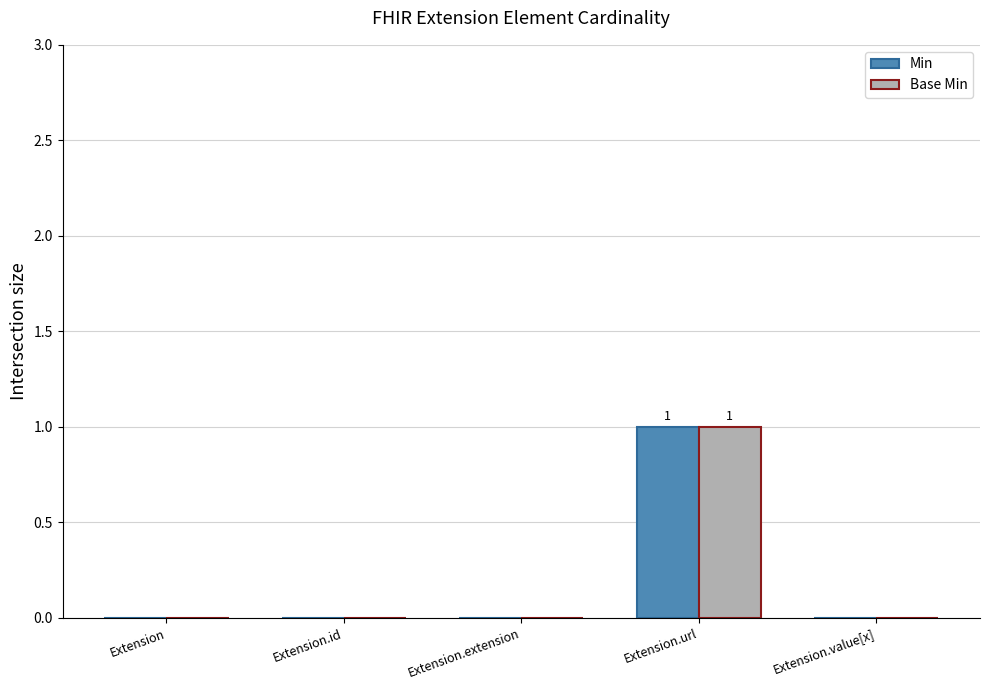

At which category is the sum across all series the highest?

Extension.url